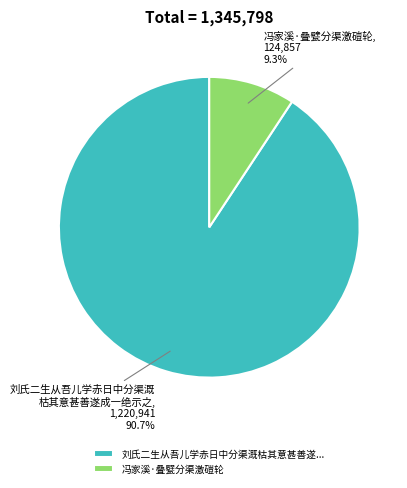

Is the sum of 刘氏二生从吾儿学赤日中分渠溉枯其意甚善遂... and 冯家溪·叠甓分渠激磑轮 greater than half?

Yes